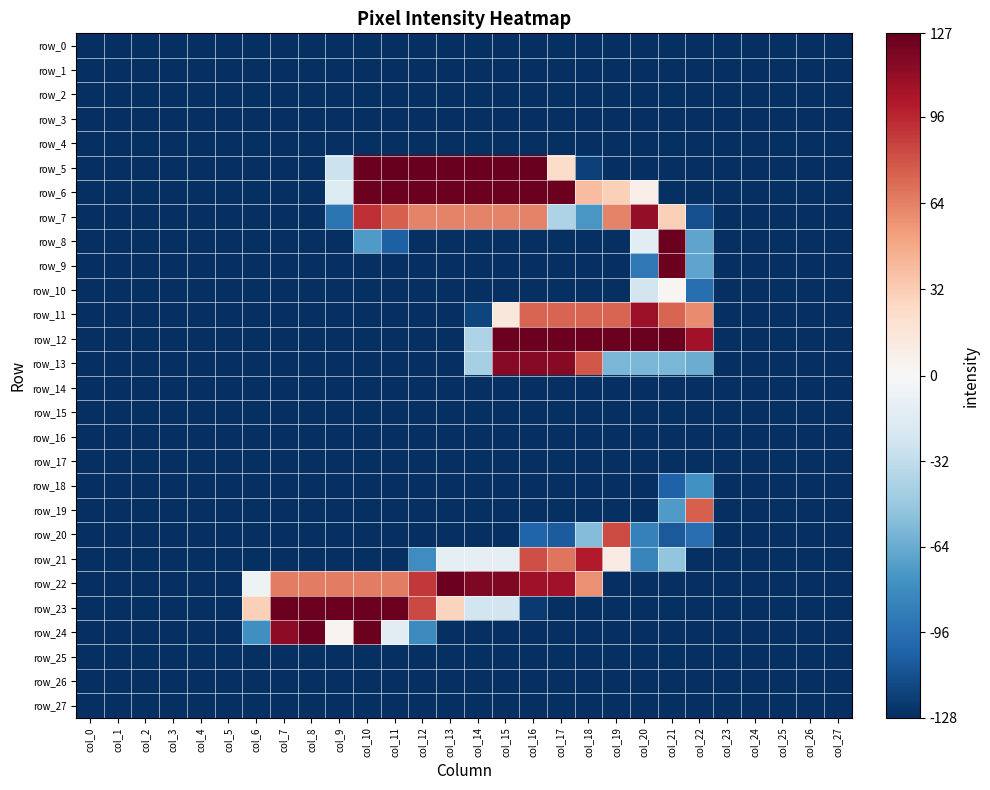

True or false: row_13 has a value of 116 at col_16.

True